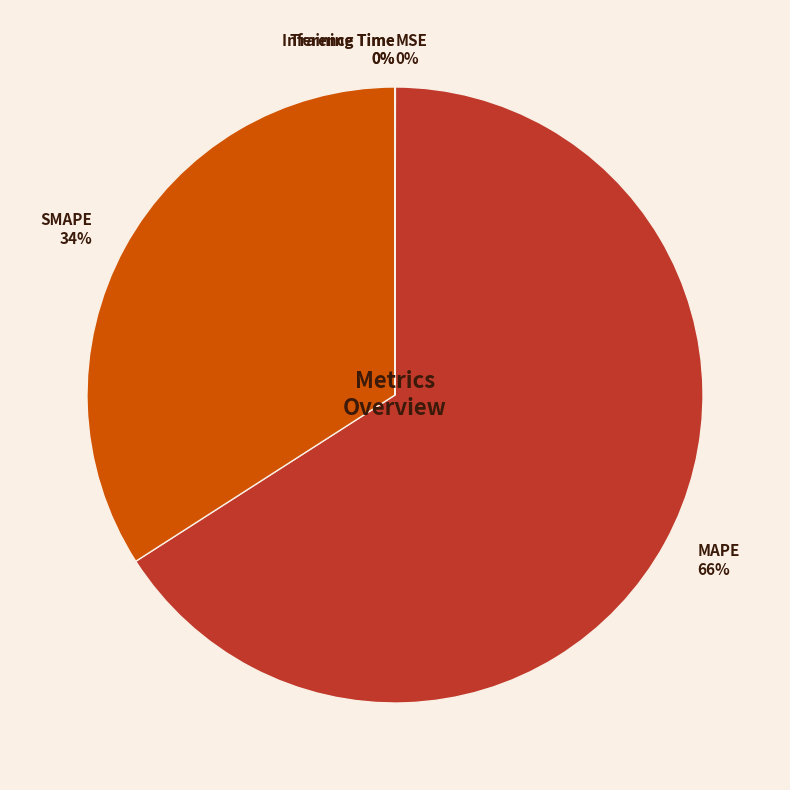

Does MAPE represent more than half of the total?

Yes